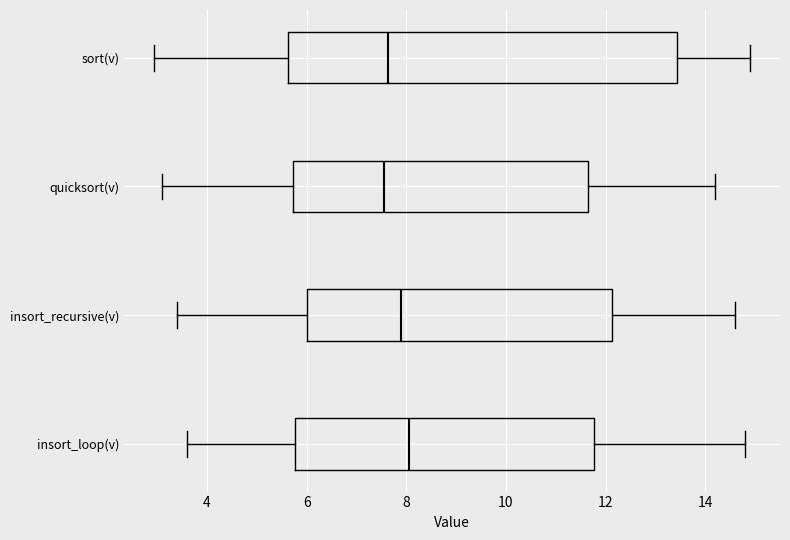

Which box is the widest, from its left edge to its right edge?

sort(v)